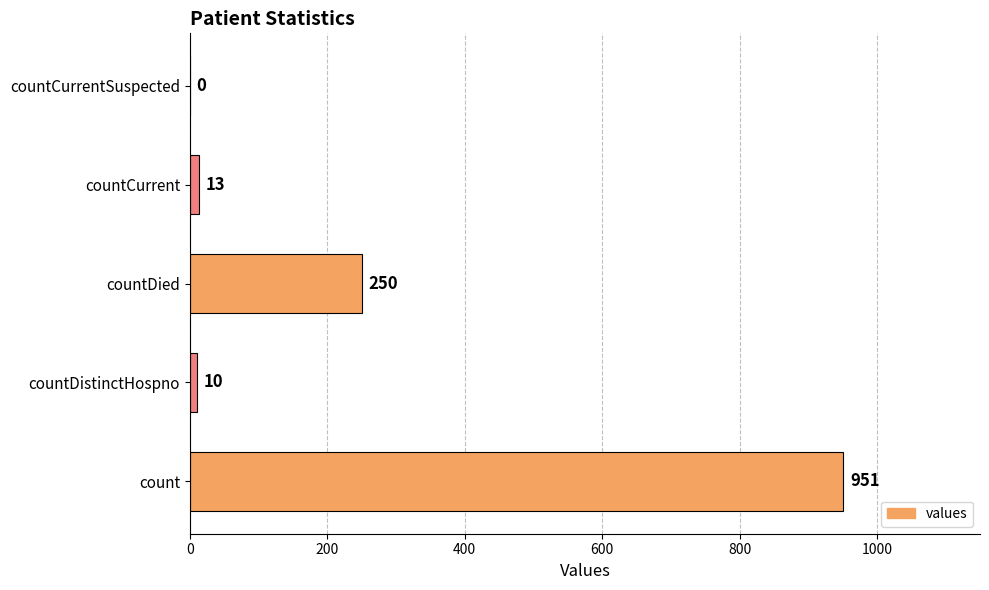

Reading bottom to top, what are all the values shown in this chart?

count=951	countDistinctHospno=10	countDied=250	countCurrent=13	countCurrentSuspected=0